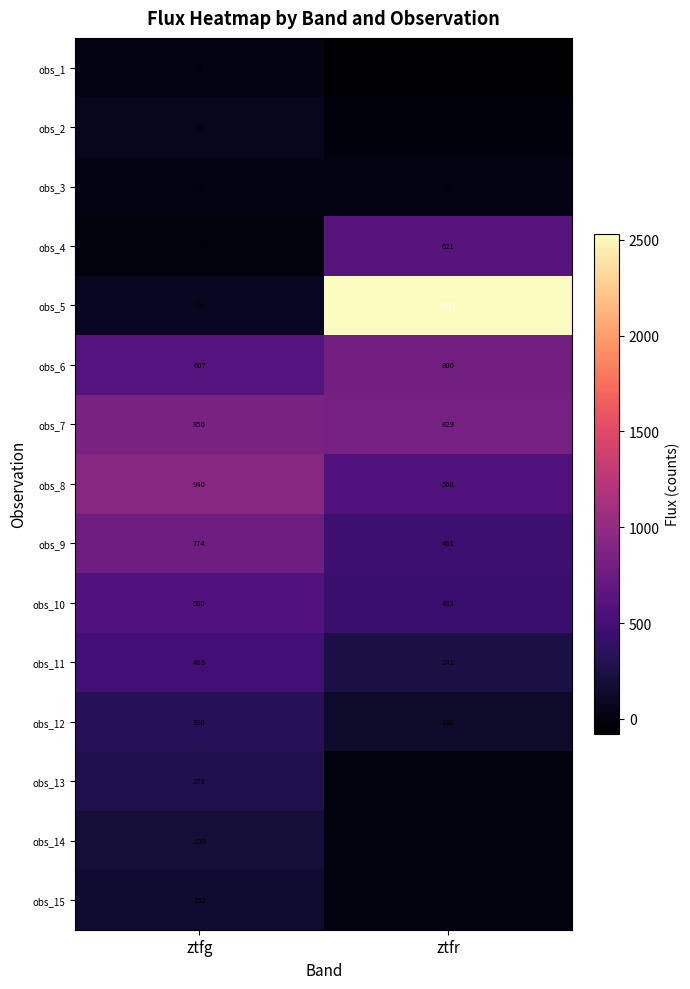

How many values in obs_4 are below zero?

1